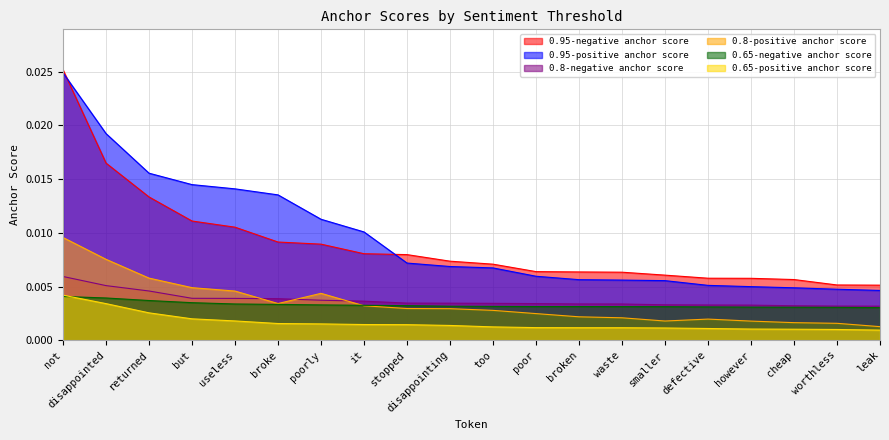

Which series changed the most between not and poorly?

0.95-negative anchor score